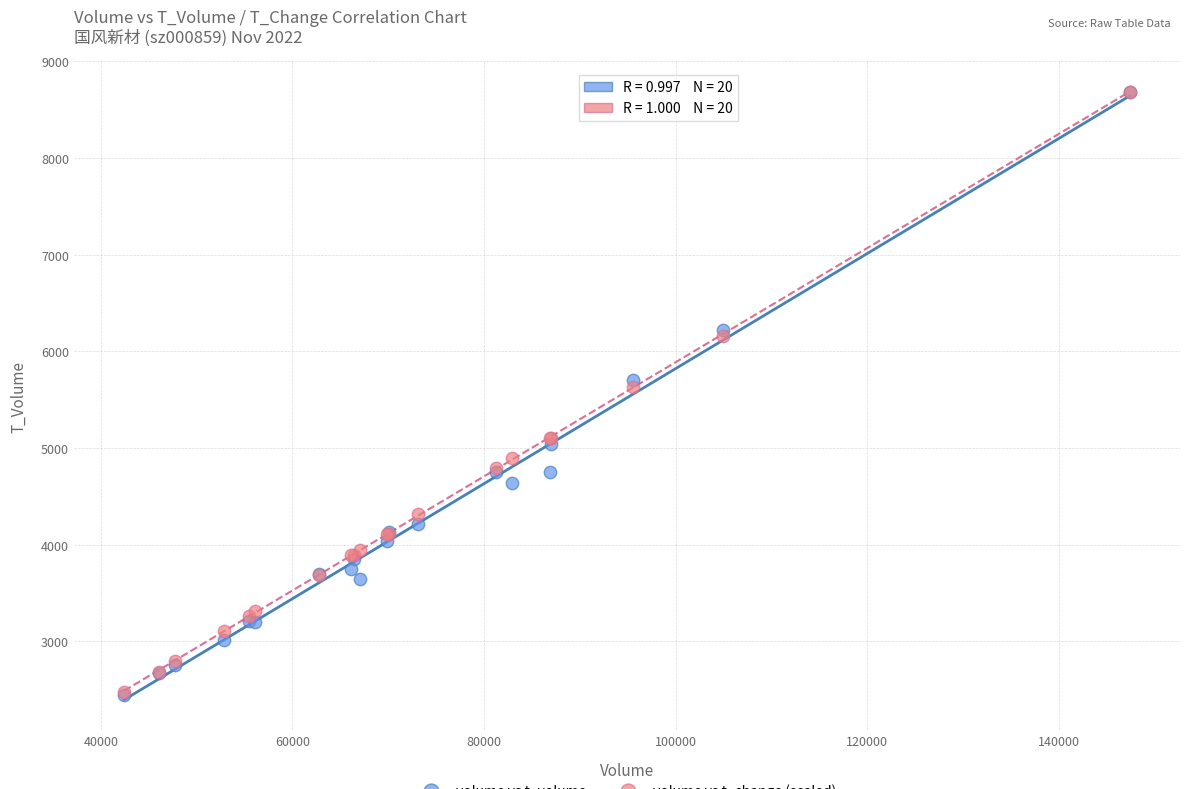

Across all series, what Y value is closest to 5563?

5632.7